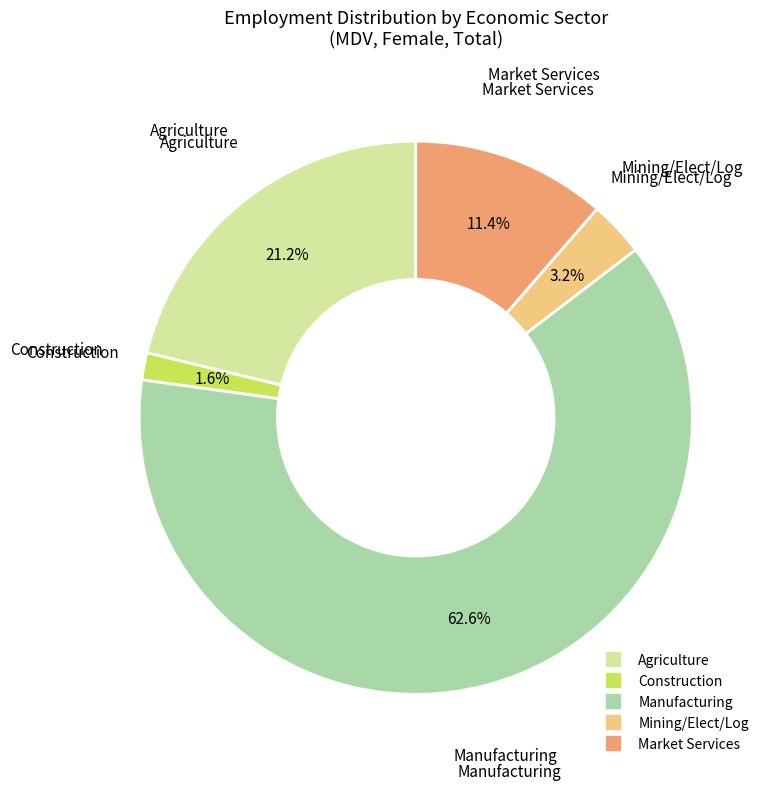

Does any single category account for the majority?

Yes